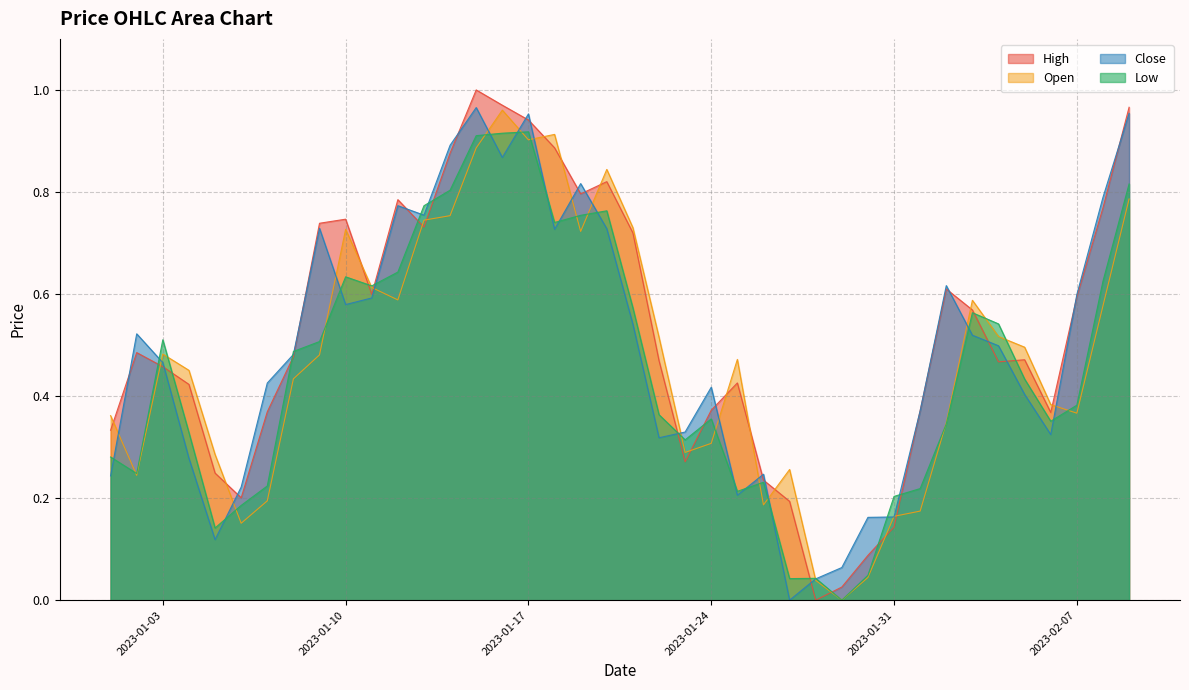

At which category does Open reach its first local peak?

2023-01-03